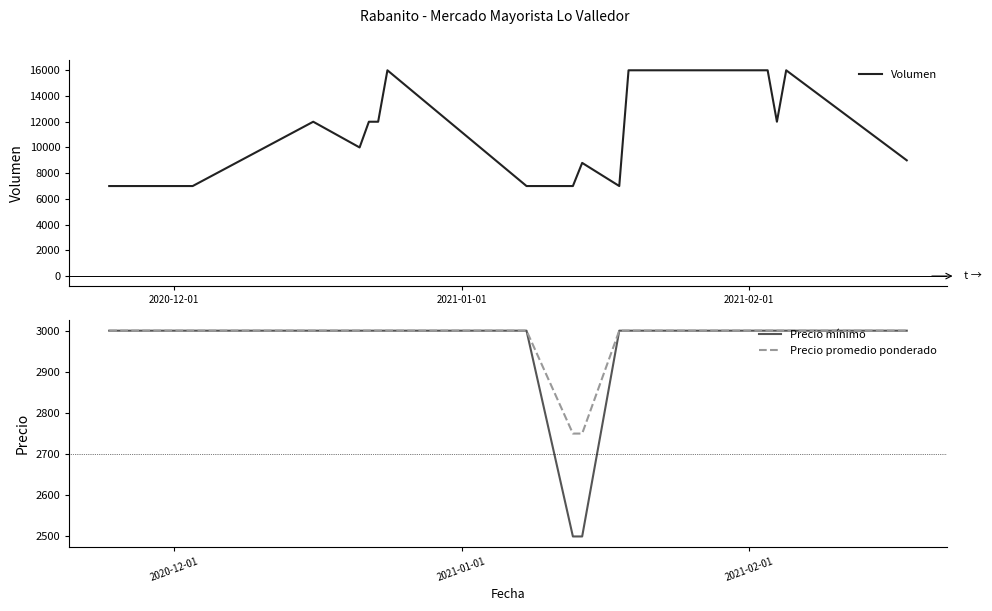

How many categories are shown in the chart?

22